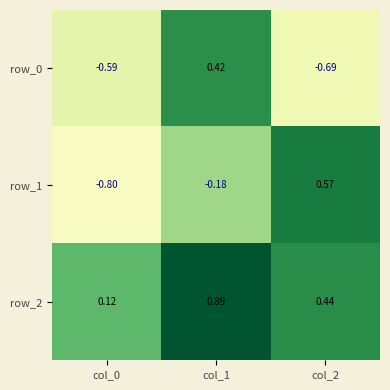

At which category is the sum across all series the highest?

col_1